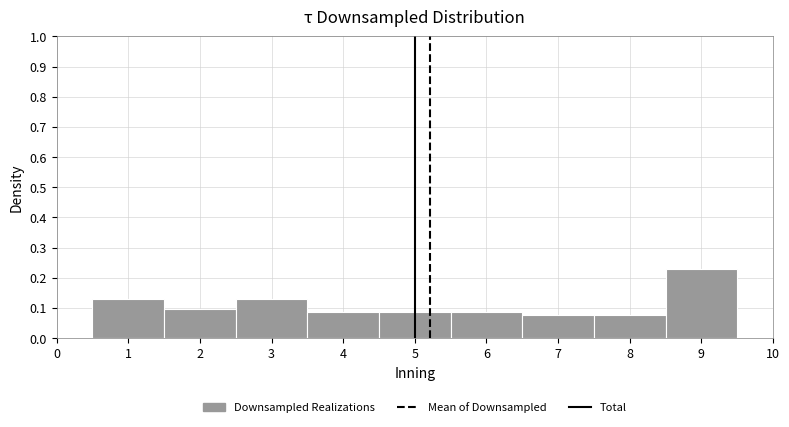

Reading left to right, transcribe this chart: for each bar, give the range it covers on the x-axis and its height. The values are not printed on the chart, so give them approximately, as read against the axis.

0.5 to 1.5: 0.13
1.5 to 2.5: 0.10
2.5 to 3.5: 0.13
3.5 to 4.5: 0.09
4.5 to 5.5: 0.09
5.5 to 6.5: 0.09
6.5 to 7.5: 0.08
7.5 to 8.5: 0.08
8.5 to 9.5: 0.23